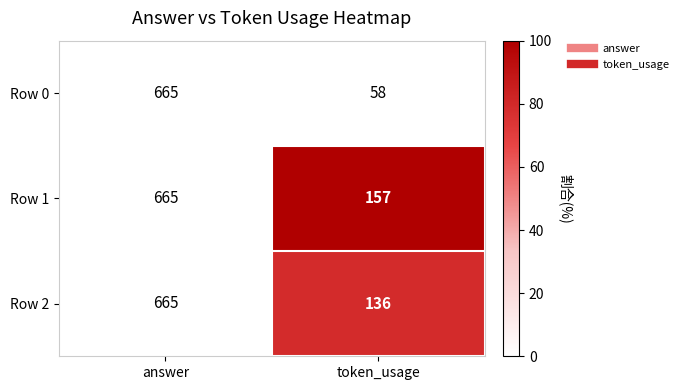

Reading left to right, extract all data points from this chart.

Row 0: 665	58
Row 1: 665	157
Row 2: 665	136